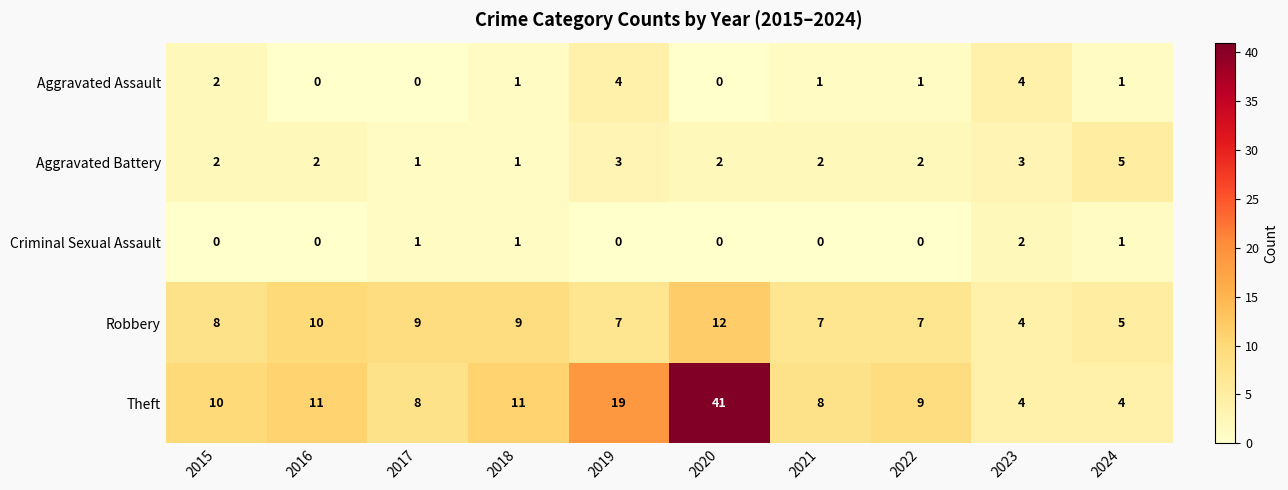

Which category has the highest value in the Robbery series?

2020